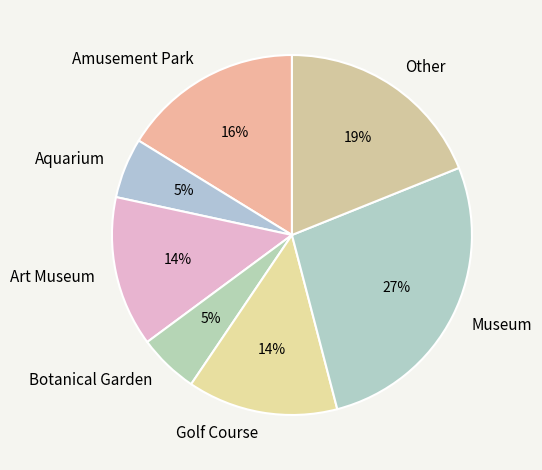

Is it true that Golf Course is 8% of the pie?

False